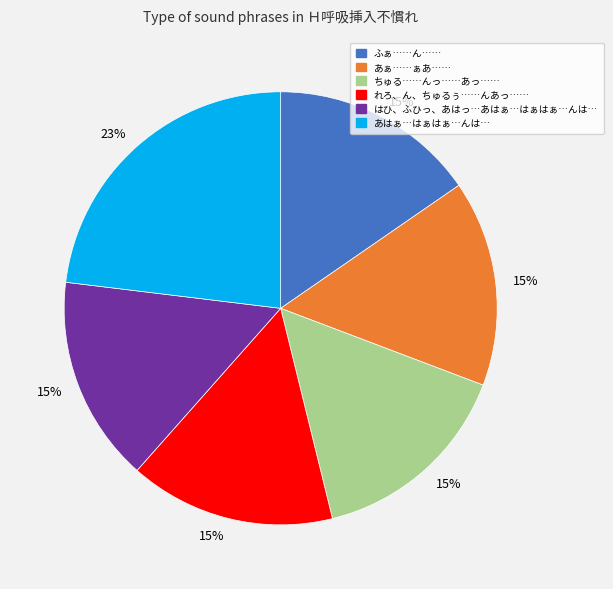

Approximately how many times larger is the value at あはぁ…はぁはぁ…んは… compared to あぁ……ぁあ……?

1.5